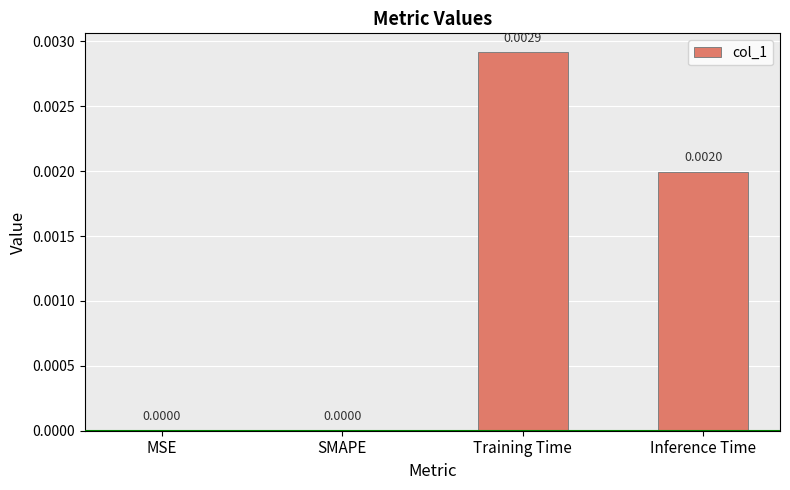

Which category has the highest value across all series?

Training Time